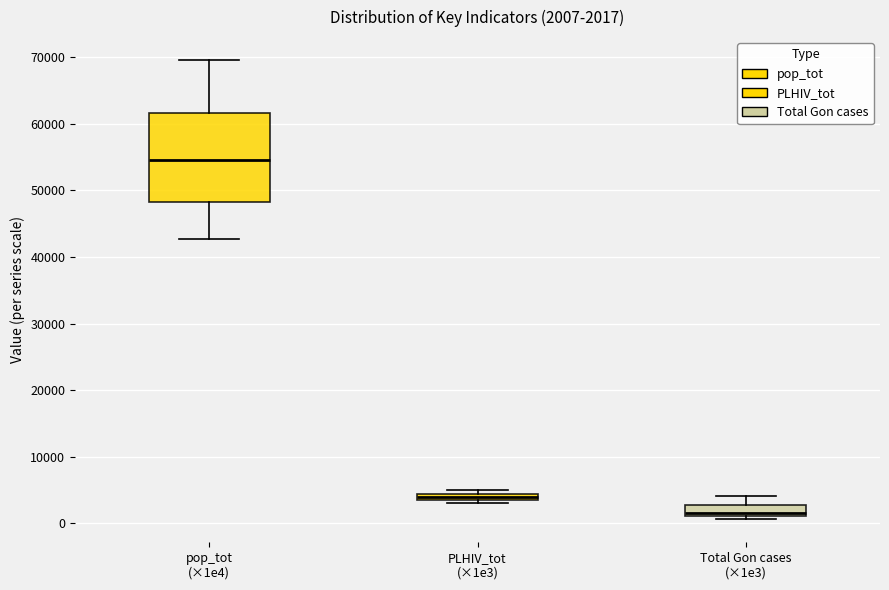

Which box is the tallest, from its lower edge to its upper edge?

pop_tot (×1e4)